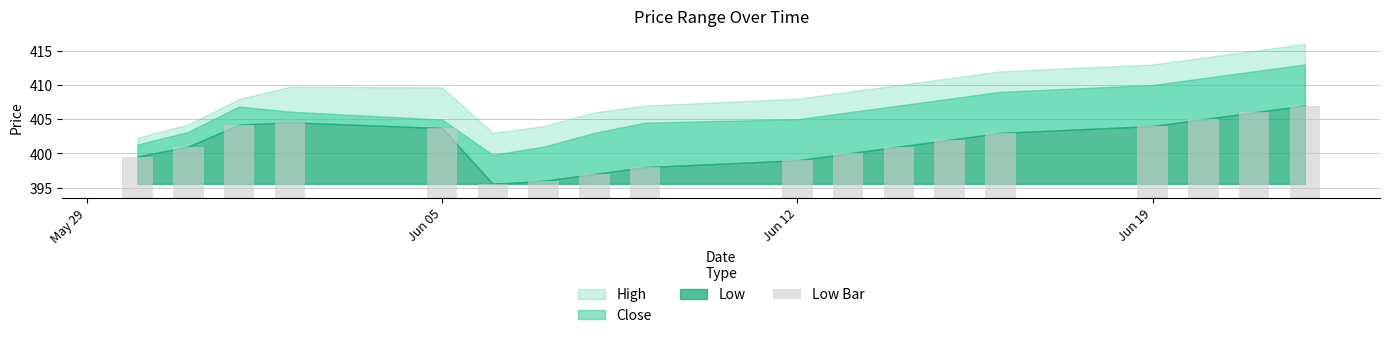

Is it true that the value at 12 is 5.9?

False